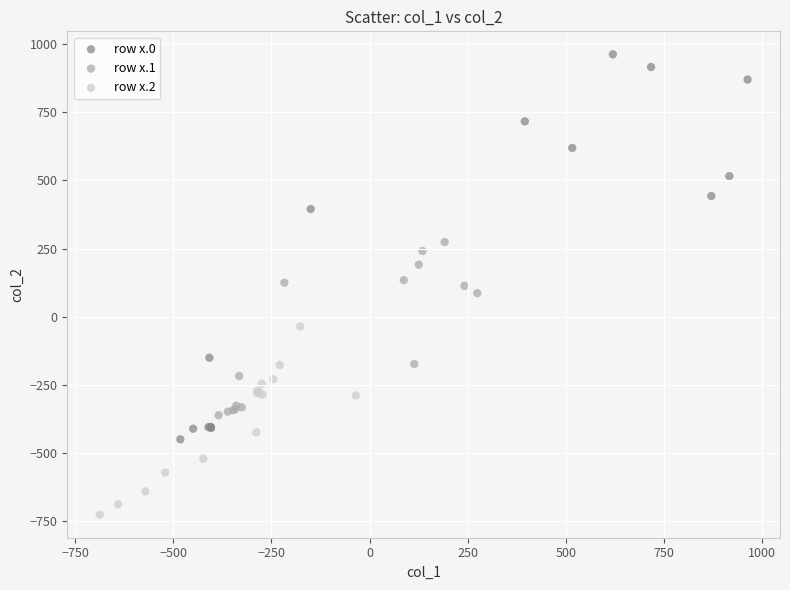

What are all the series names shown in the legend?

row x.0, row x.1, row x.2